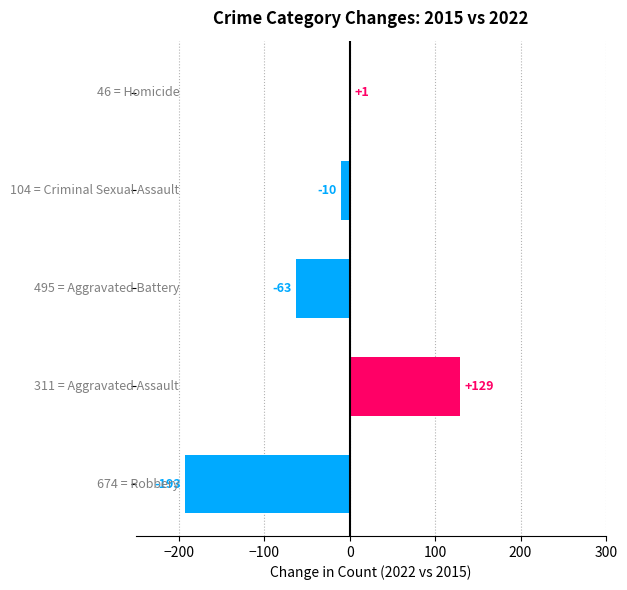

How many values exceed -10?

2